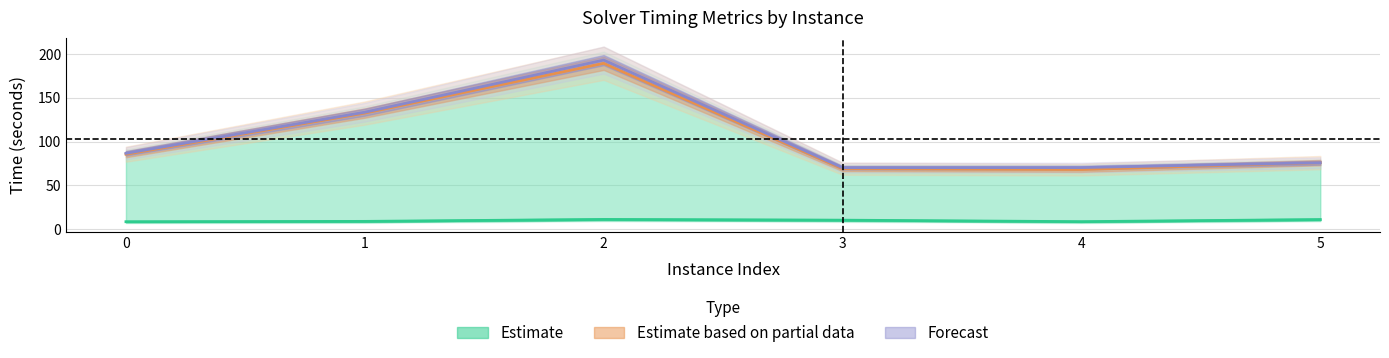

How many lines are shown in the chart?

3